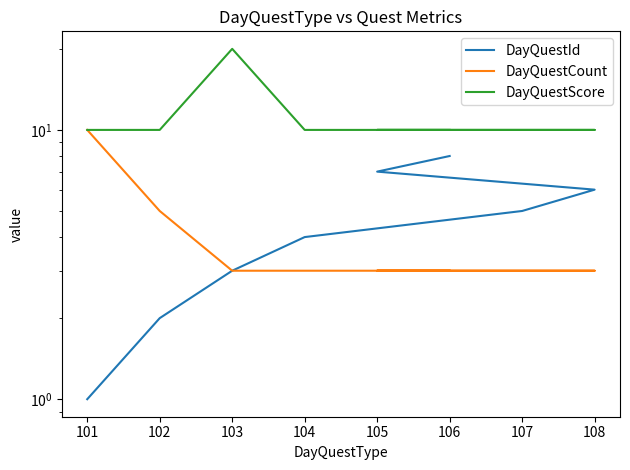

True or false: DayQuestScore has a value of 10 at 106.

True